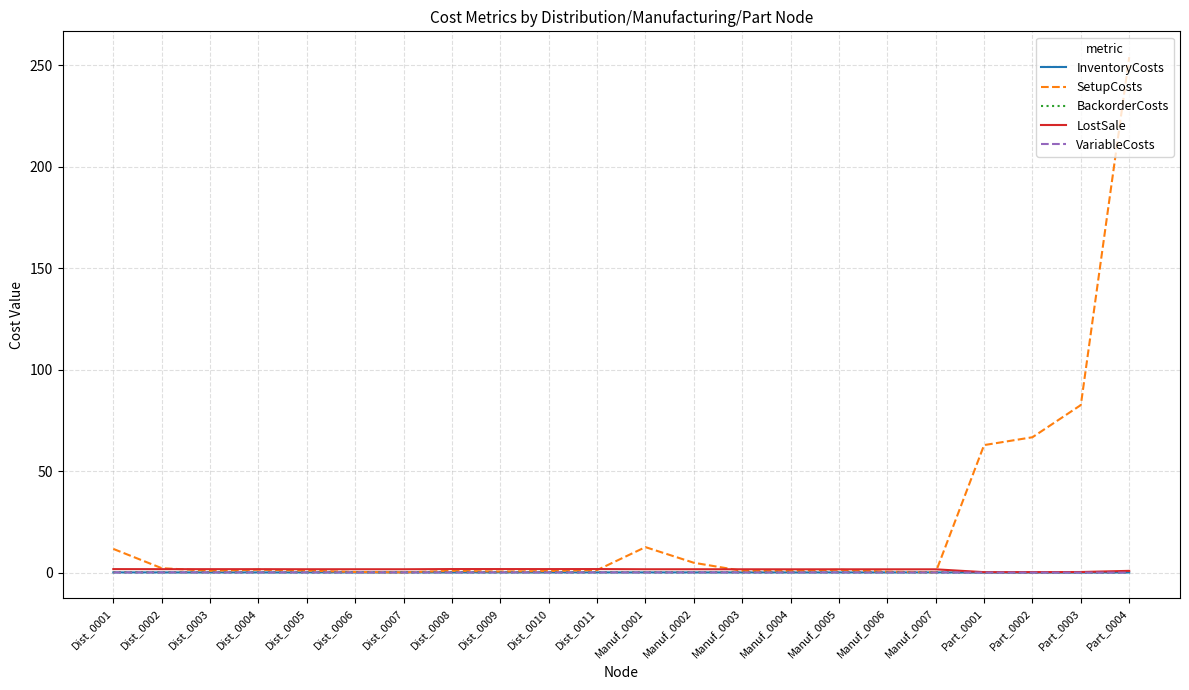

How many categories are shown in the chart?

22